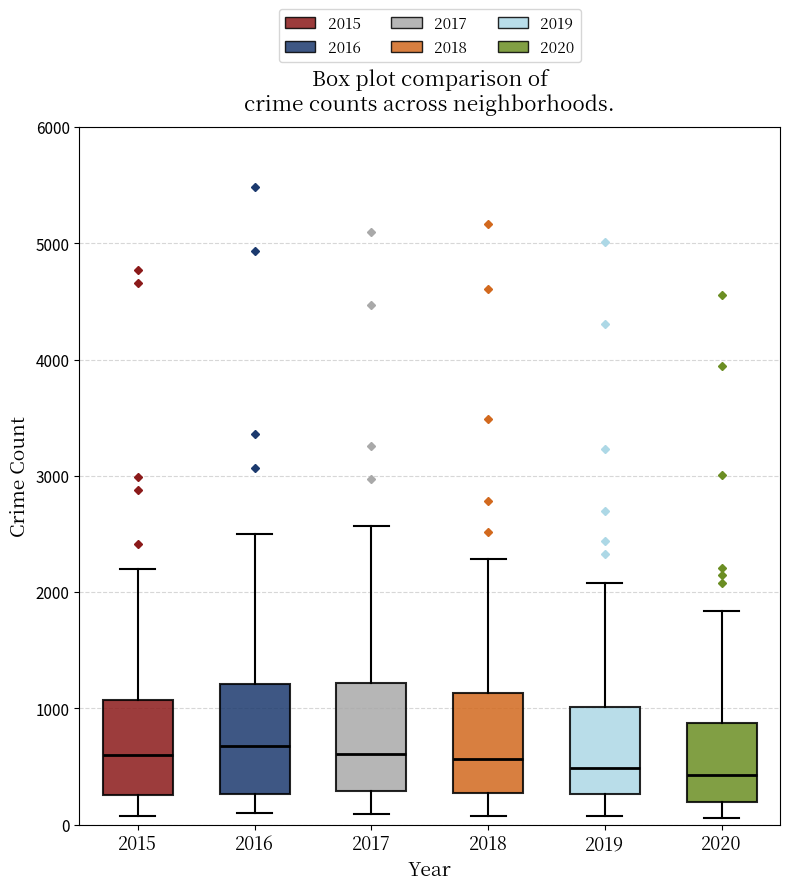

Where does the lower whisker of the box at x = 2017 end on the y-axis? The values are not printed on the chart, so give them approximately, as read against the axis.

100